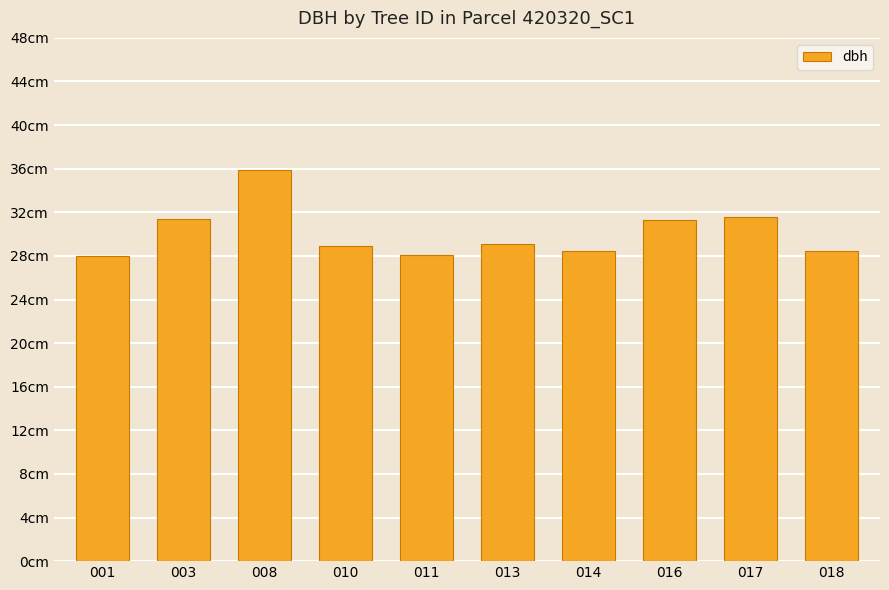

Between 010 and 014, which is larger?

010